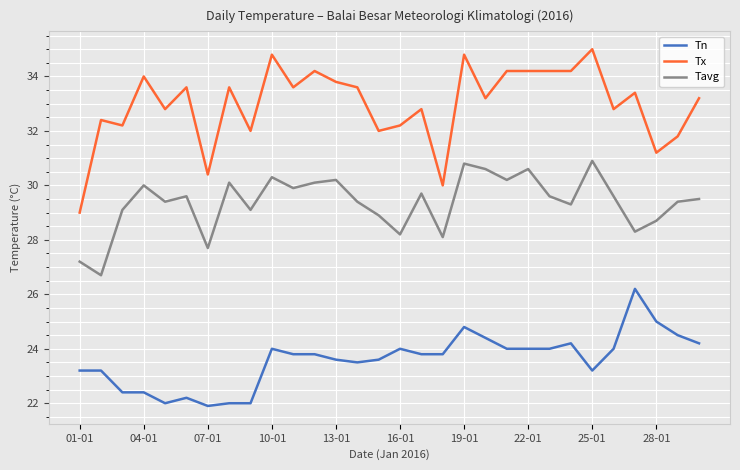

Rank the series by their maximum value, from highest to lowest.

Tx, Tavg, Tn